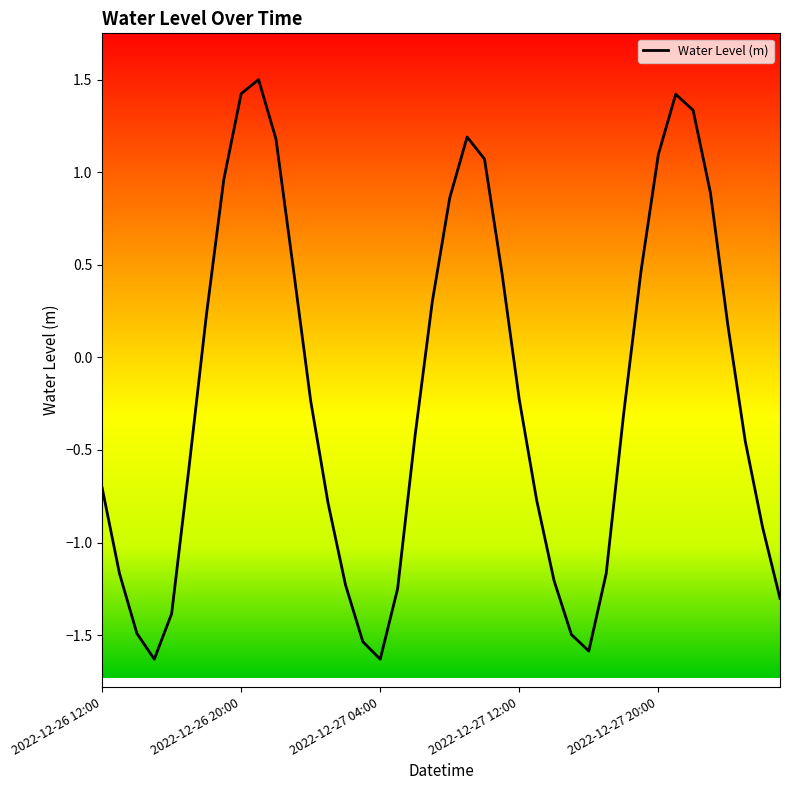

What is the difference between the second highest and minimum values?

3.1